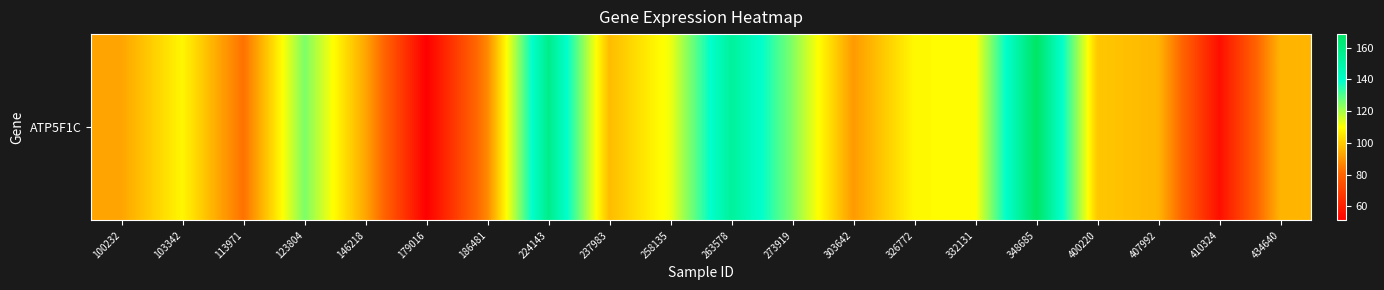

Reading left to right, what are all the values shown in this chart?

100232=92.7	103342=108.4	113971=82.7	123804=124.8	146218=93.2	179016=51.2	186481=87.4	224143=157.9	237983=97.0	258135=111.7	263578=153.5	273919=124.1	303642=90.8	326772=108.8	332131=109.5	348685=168.5	400220=99.4	407992=96.0	410324=55.6	434640=95.8